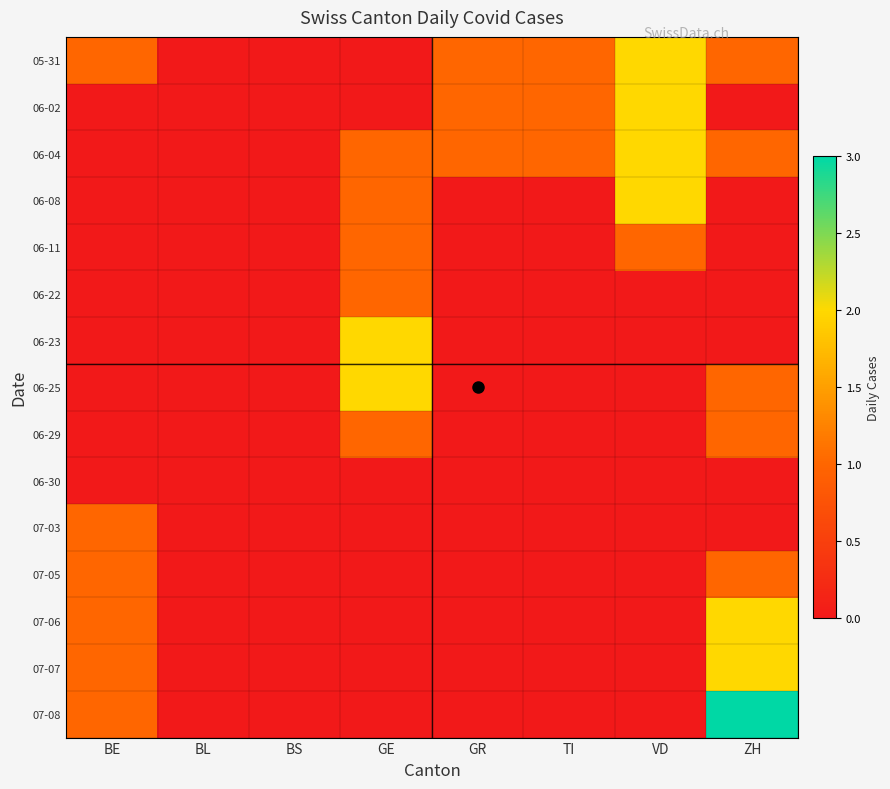

Reading left to right, extract all data points from this chart.

05-31: BE=1	BL=0	BS=0	GE=0	GR=1	TI=1	VD=2	ZH=1
06-02: BE=0	BL=0	BS=0	GE=0	GR=1	TI=1	VD=2	ZH=0
06-04: BE=0	BL=0	BS=0	GE=1	GR=1	TI=1	VD=2	ZH=1
06-08: BE=0	BL=0	BS=0	GE=1	GR=0	TI=0	VD=2	ZH=0
06-11: BE=0	BL=0	BS=0	GE=1	GR=0	TI=0	VD=1	ZH=0
06-22: BE=0	BL=0	BS=0	GE=1	GR=0	TI=0	VD=0	ZH=0
06-23: BE=0	BL=0	BS=0	GE=2	GR=0	TI=0	VD=0	ZH=0
06-25: BE=0	BL=0	BS=0	GE=2	GR=0	TI=0	VD=0	ZH=1
06-29: BE=0	BL=0	BS=0	GE=1	GR=0	TI=0	VD=0	ZH=1
06-30: BE=0	BL=0	BS=0	GE=0	GR=0	TI=0	VD=0	ZH=0
07-03: BE=1	BL=0	BS=0	GE=0	GR=0	TI=0	VD=0	ZH=0
07-05: BE=1	BL=0	BS=0	GE=0	GR=0	TI=0	VD=0	ZH=1
07-06: BE=1	BL=0	BS=0	GE=0	GR=0	TI=0	VD=0	ZH=2
07-07: BE=1	BL=0	BS=0	GE=0	GR=0	TI=0	VD=0	ZH=2
07-08: BE=1	BL=0	BS=0	GE=0	GR=0	TI=0	VD=0	ZH=3